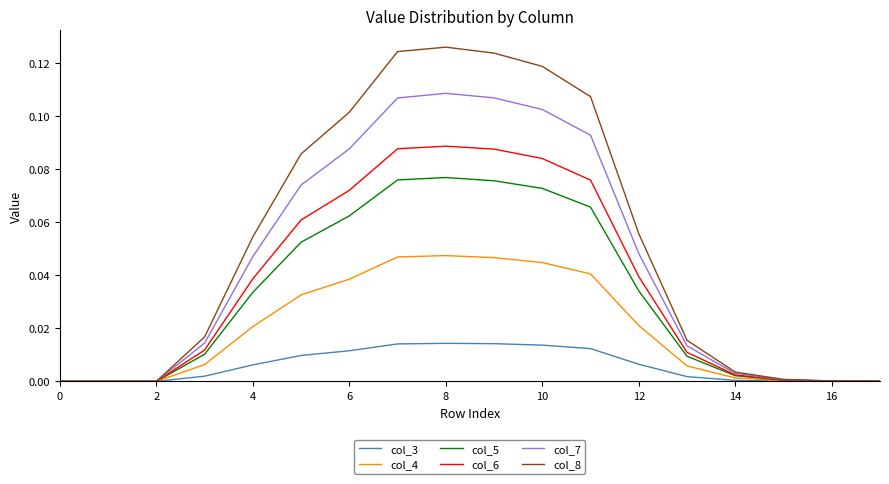

Which series has the largest total across all categories?

col_8